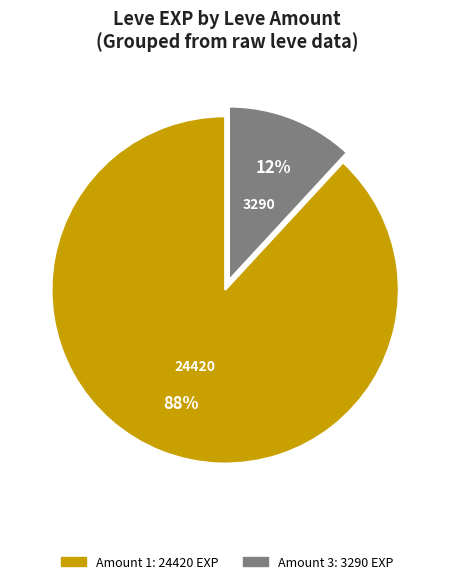

To the nearest percent, what is the difference between the largest and smallest slice percentages?

76%